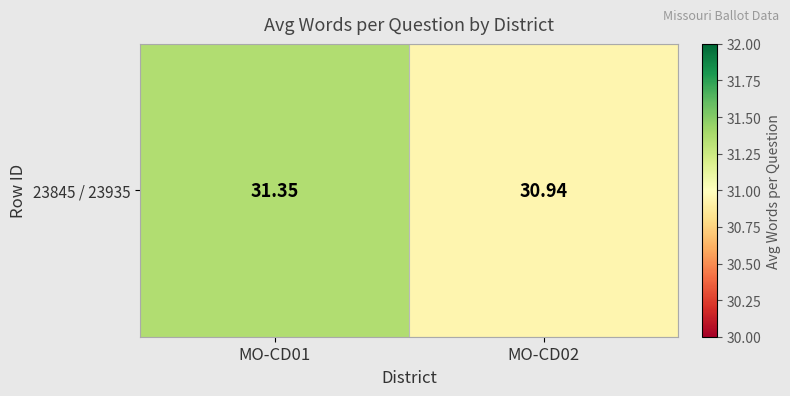

What is the ratio of the value at MO-CD02 to the value at MO-CD01?

1.0